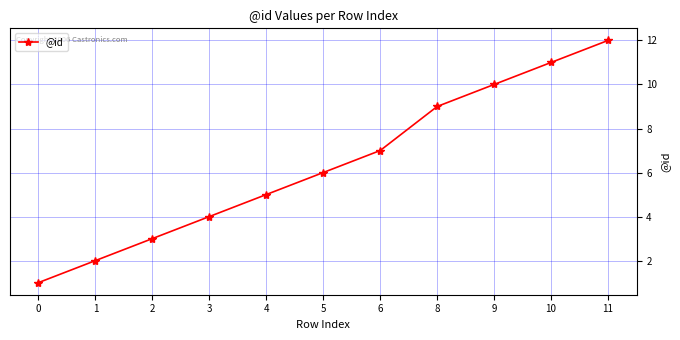

What is the difference between the second highest and minimum values?

10